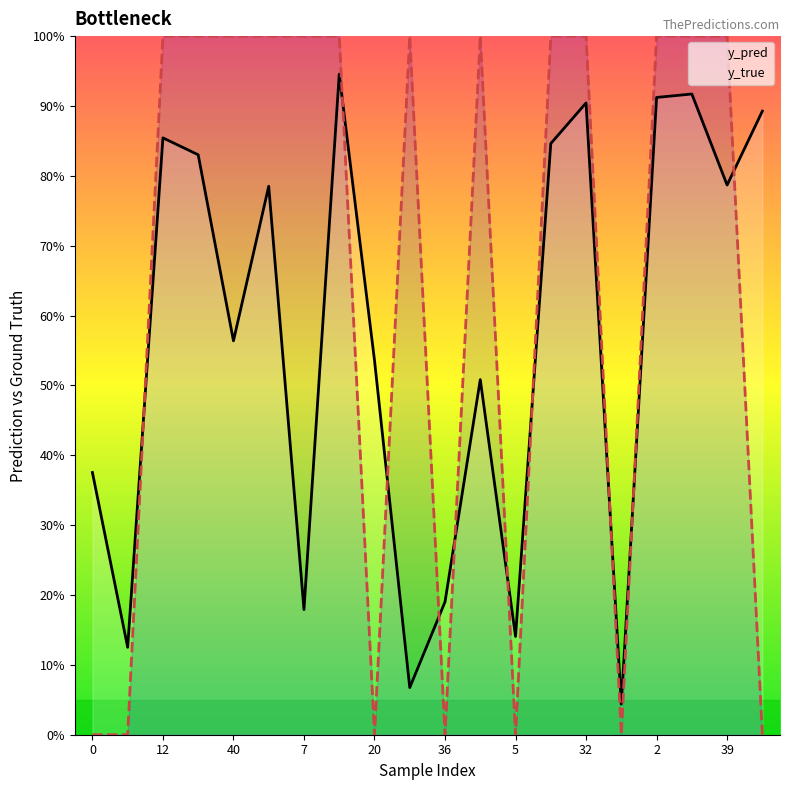

Is the value of y_true at 7 greater than the value of y_pred at 12?

Yes